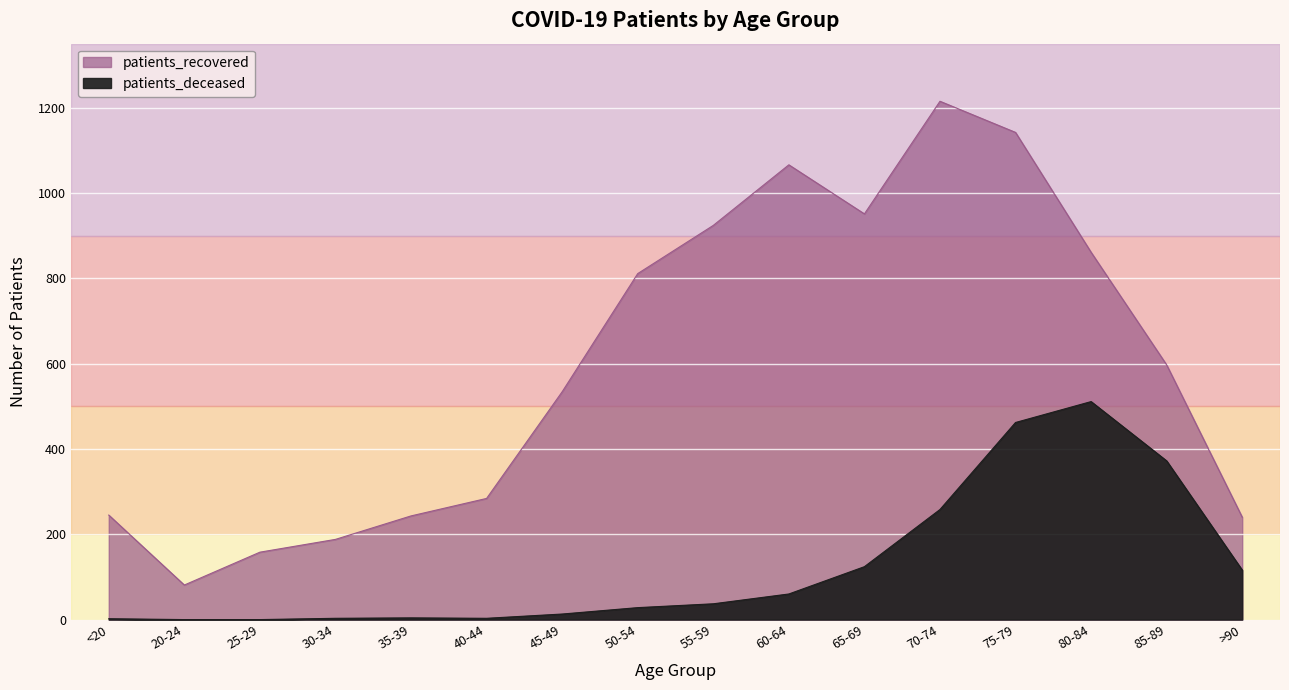

What value does the patients_deceased series have at 85-89?

372